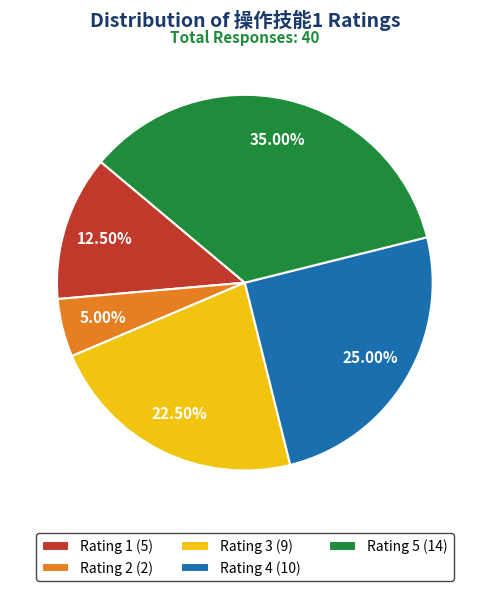

Is there any slice that represents more than half of the pie?

No